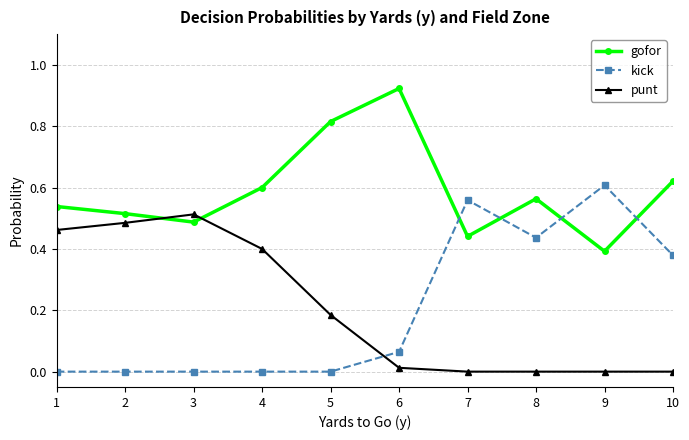

At how many categories does at least one series exceed 0?

10